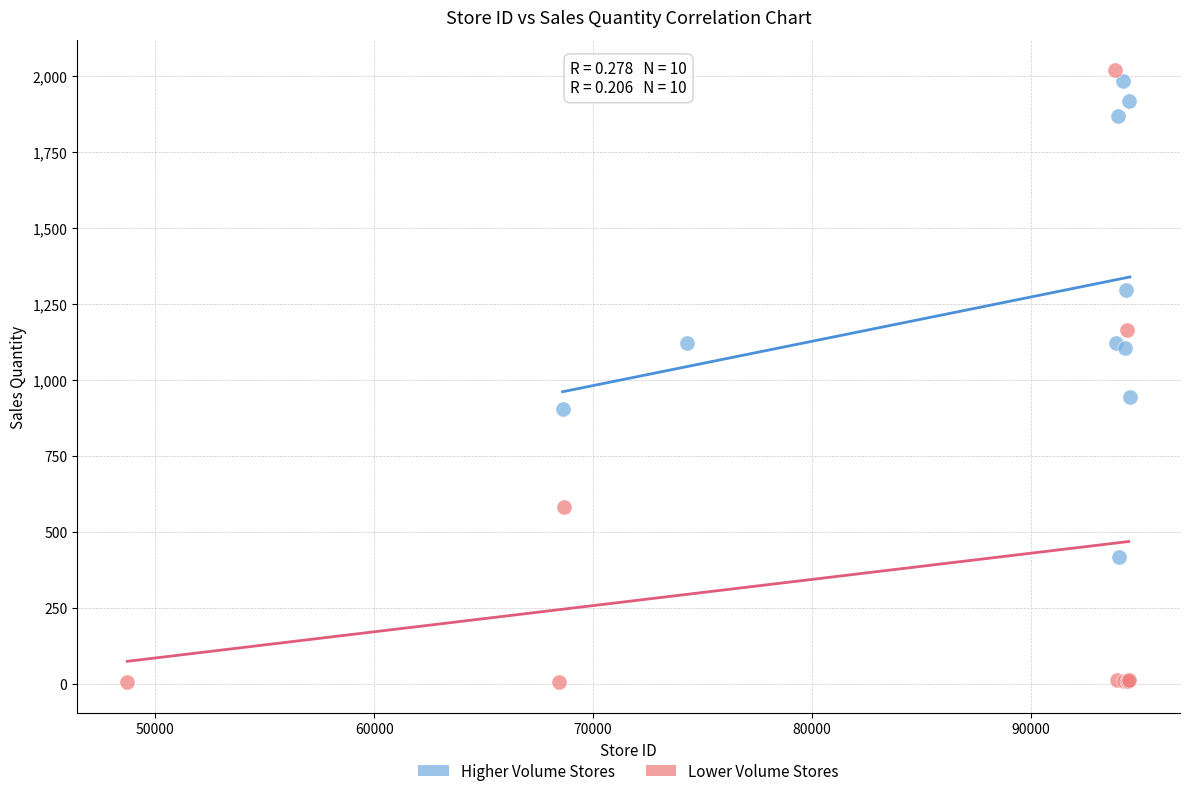

Which series has the largest Y range (max minus min)?

Lower Volume Stores